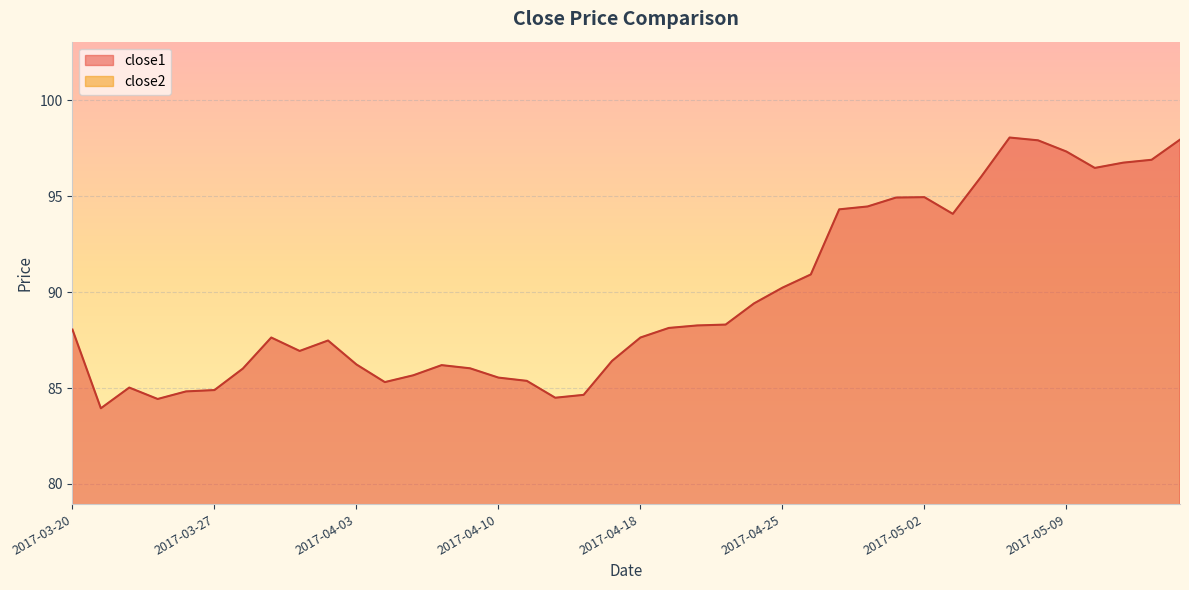

List the series in order of their overall mean, highest first.

close1, close2